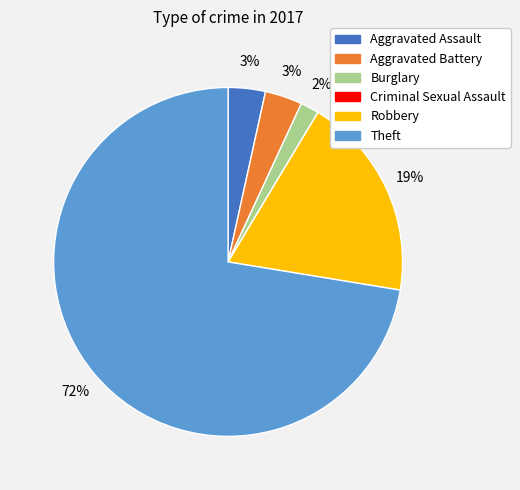

Which has a higher value, Robbery or Aggravated Battery?

Robbery